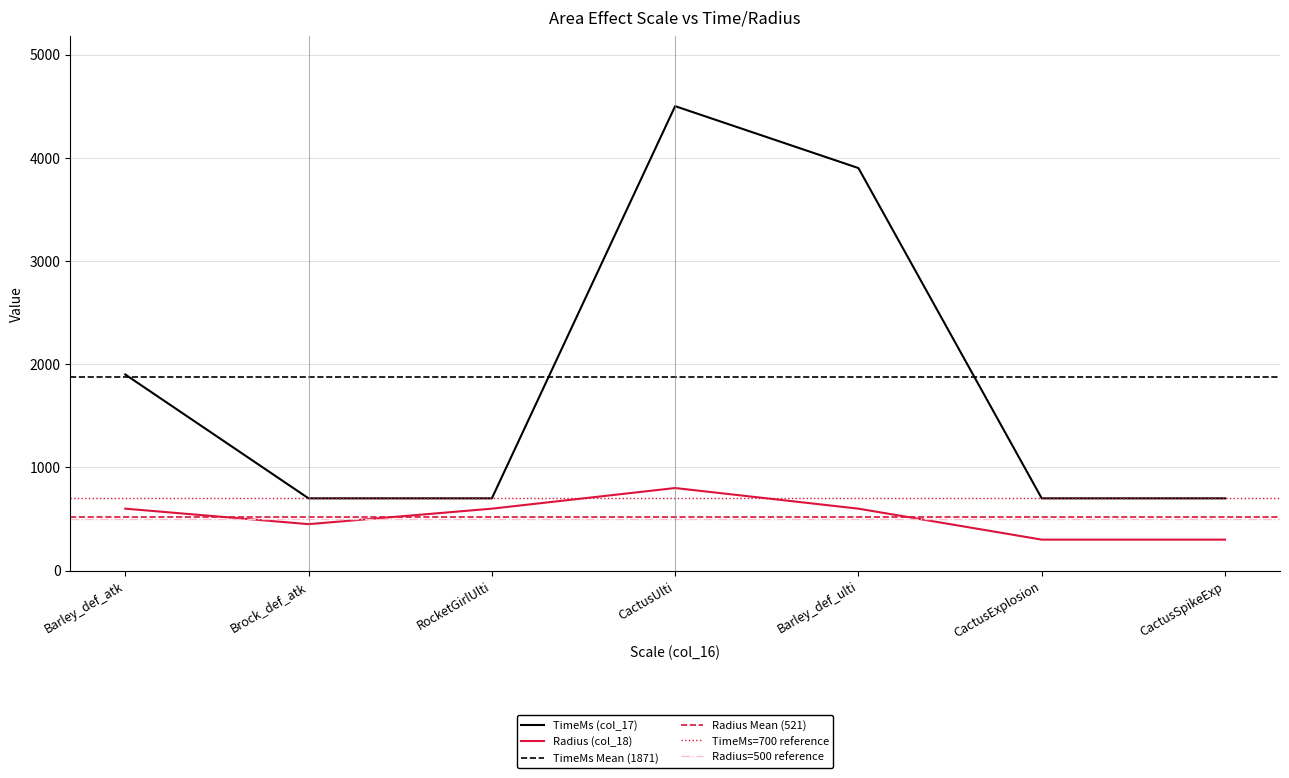

Does the chart display data point markers on the line(s)?

No